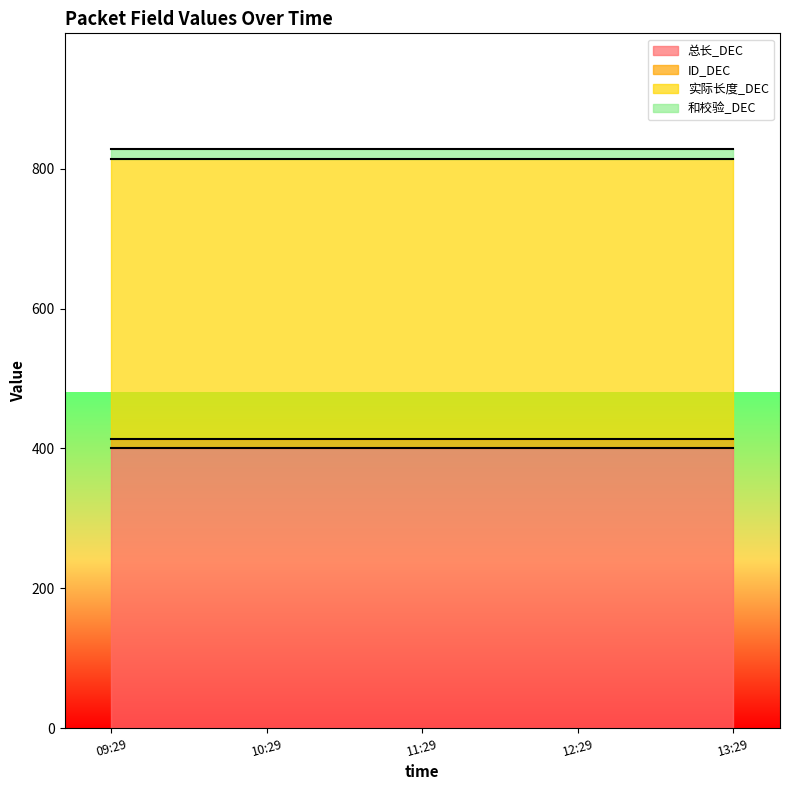

Reading left to right, transcribe all the data shown in this chart.

总长_DEC: 2025-03-04 09:29:35=400	2025-03-04 10:29:35=400	2025-03-04 11:29:35=400	2025-03-04 12:29:35=400	2025-03-04 13:29:35=400
ID_DEC: 2025-03-04 09:29:35=14	2025-03-04 10:29:35=14	2025-03-04 11:29:35=14	2025-03-04 12:29:35=14	2025-03-04 13:29:35=14
实际长度_DEC: 2025-03-04 09:29:35=400	2025-03-04 10:29:35=400	2025-03-04 11:29:35=400	2025-03-04 12:29:35=400	2025-03-04 13:29:35=400
和校验_DEC: 2025-03-04 09:29:35=14	2025-03-04 10:29:35=14	2025-03-04 11:29:35=14	2025-03-04 12:29:35=14	2025-03-04 13:29:35=14